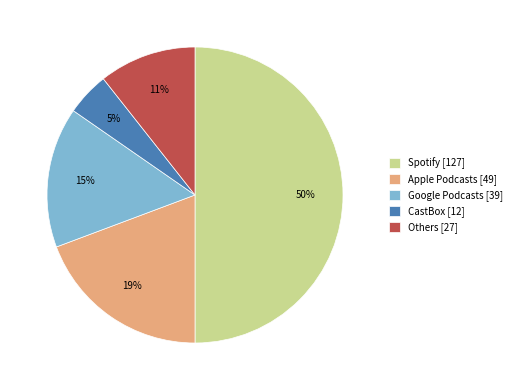

How many segments does this pie chart have?

5